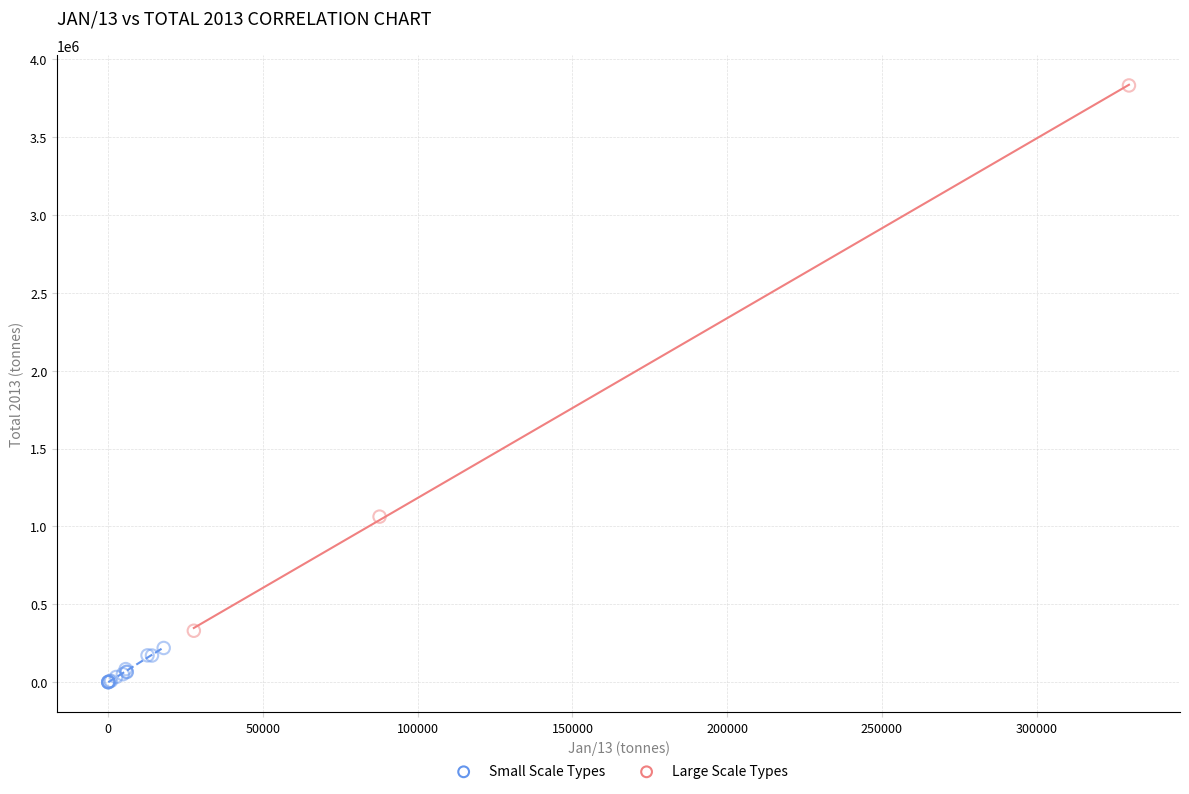

Which series reaches the maximum Y coordinate?

Large Scale Types